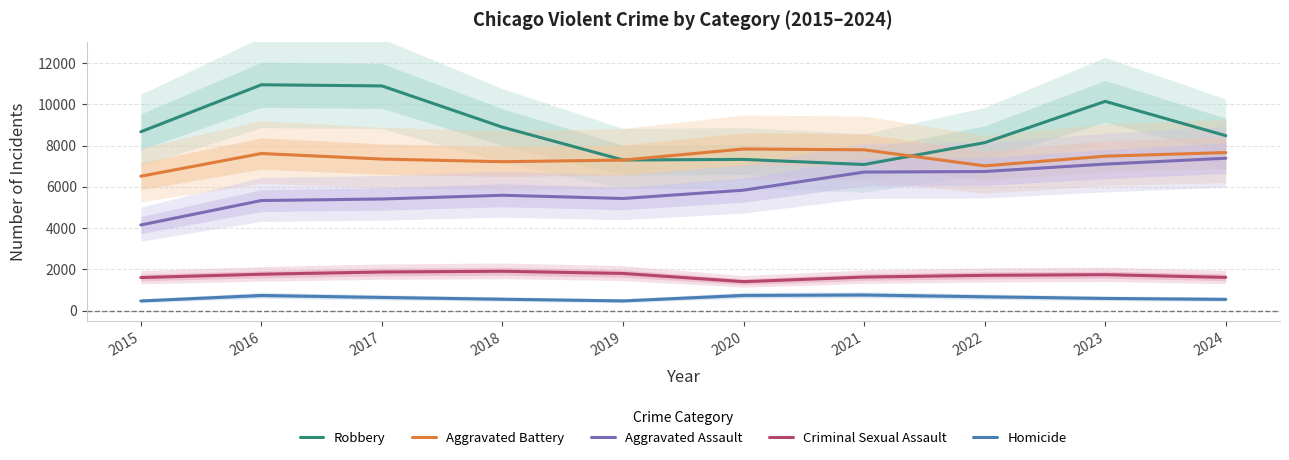

Reading left to right, extract all data points from this chart.

Robbery: 8670	10949	10893	8892	7301	7330	7082	8142	10143	8481
Aggravated Battery: 6514	7615	7346	7218	7297	7835	7795	7017	7486	7661
Aggravated Assault: 4149	5336	5410	5591	5434	5837	6716	6742	7102	7386
Criminal Sexual Assault: 1601	1762	1870	1906	1800	1401	1624	1708	1741	1609
Homicide: 465	732	637	550	468	734	756	669	588	544